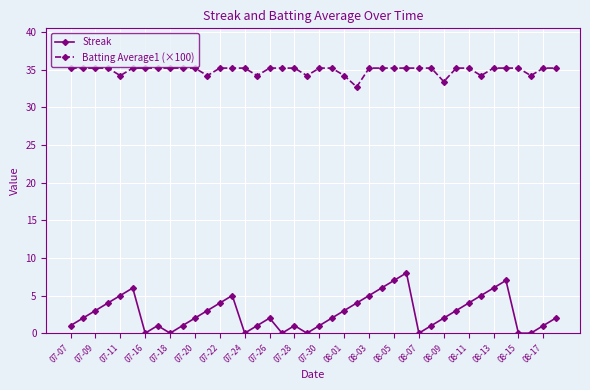

True or false: Batting Average1 (×100) and Streak cross at least once.

False